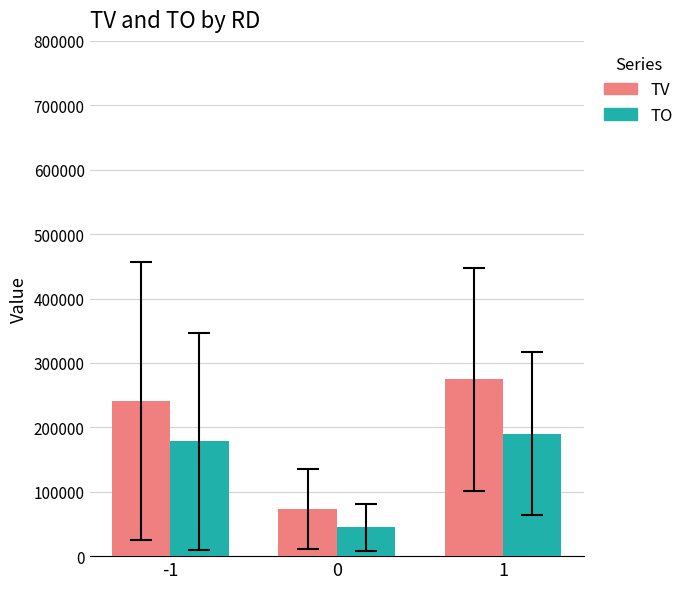

At which label does TV reach its peak?

1